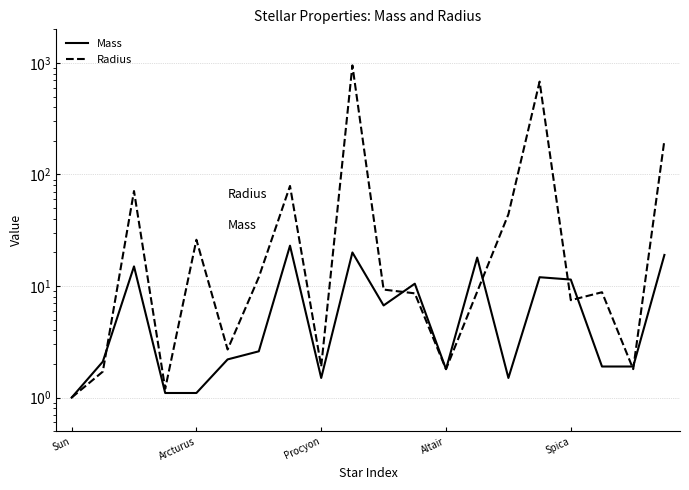

How many times do Radius and Mass cross each other?

7